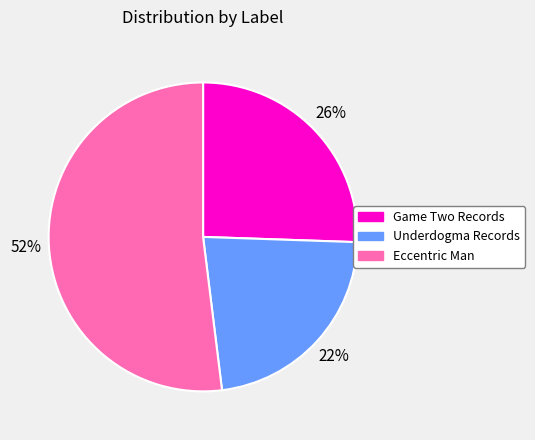

How many slices are in this pie chart?

3